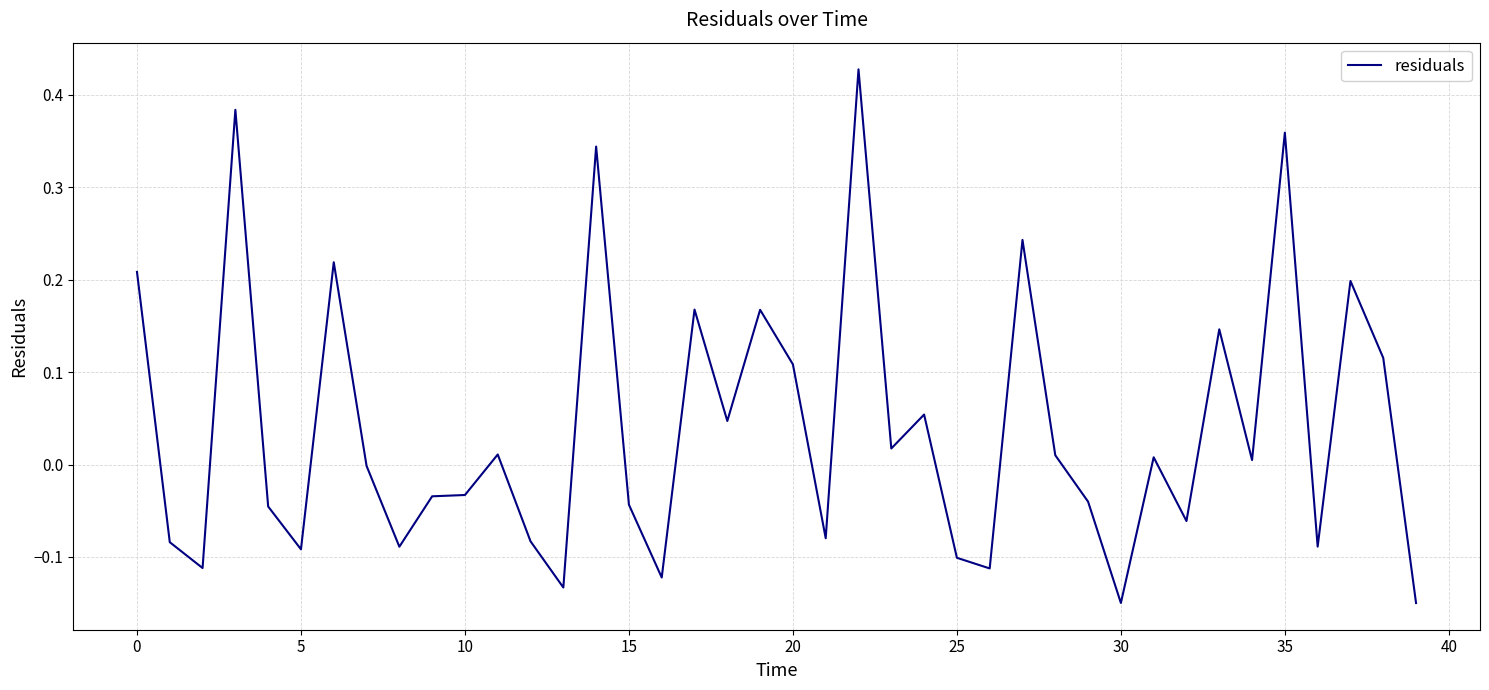

What is the minimum value shown in the chart?

-0.1